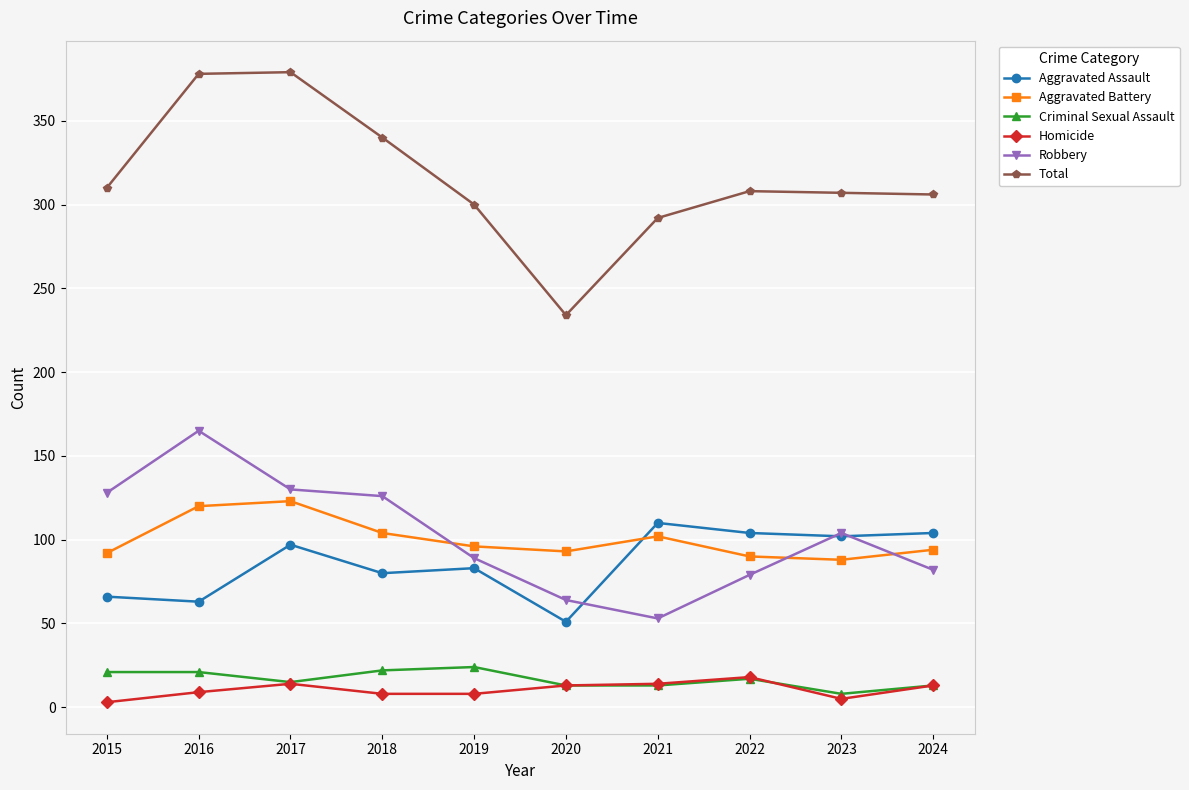

True or false: Aggravated Assault and Robbery intersect in this chart.

True